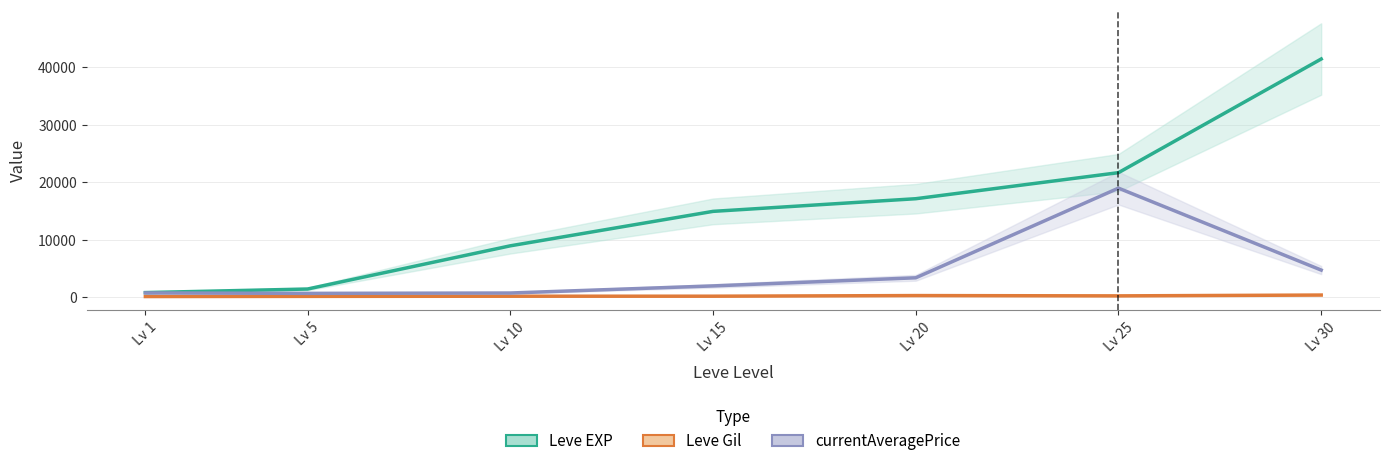

Is the value of Leve Gil at Lv 10 greater than the value of currentAveragePrice at Lv 30?

No